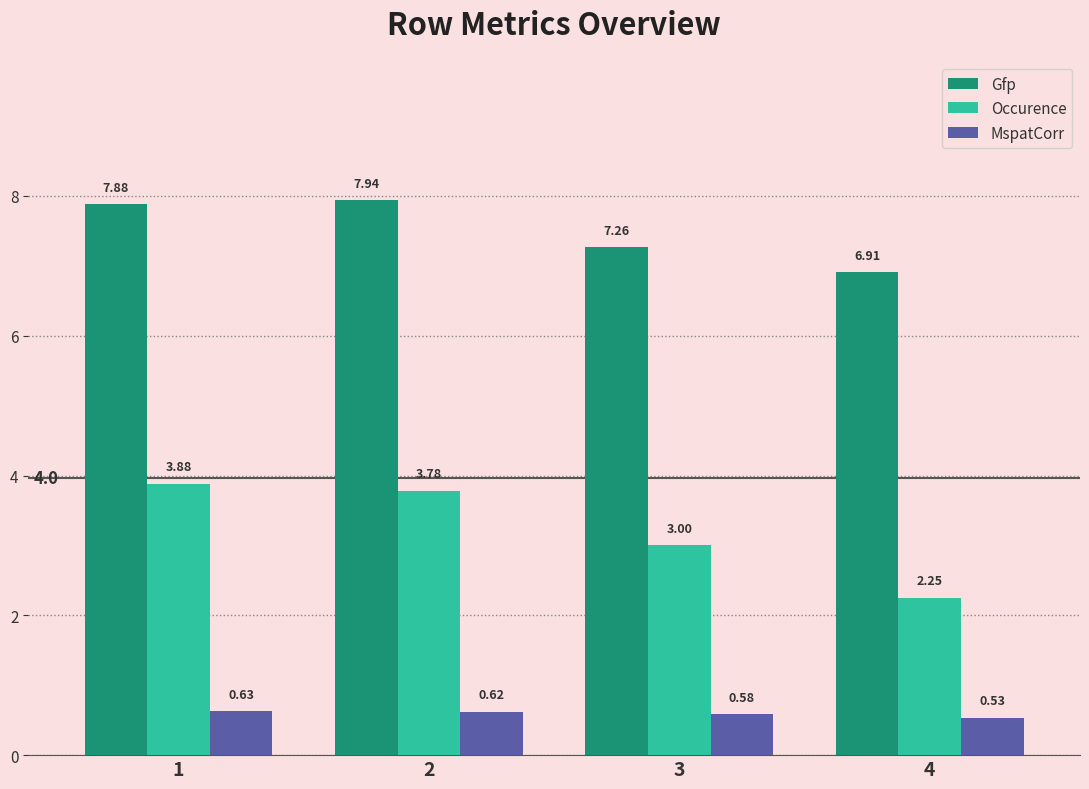

List the series in order of their peak value, lowest first.

MspatCorr, Occurence, Gfp